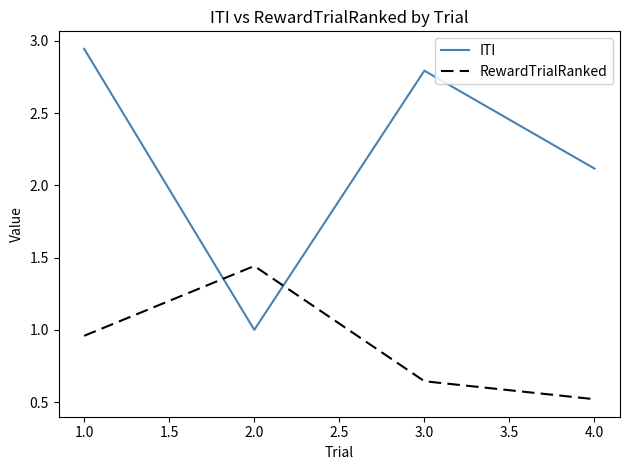

Which series has the widest spread of values?

ITI